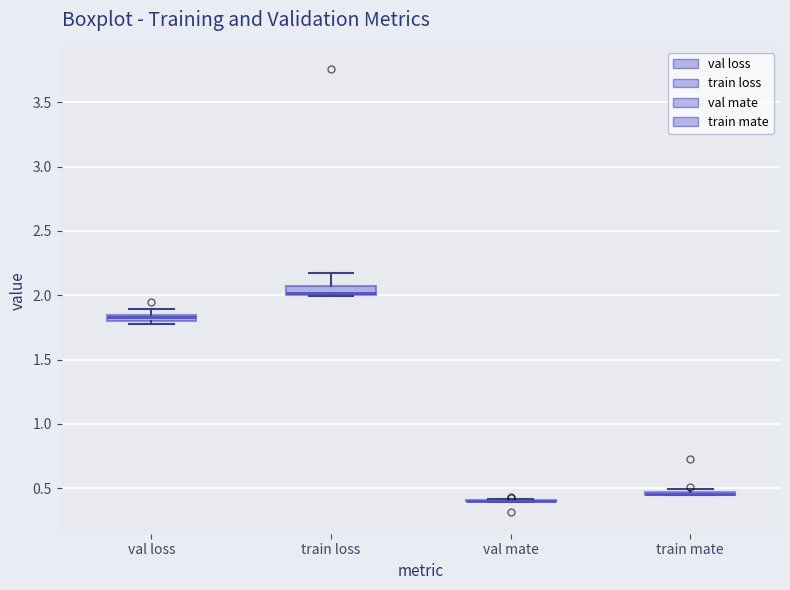

Where is the upper edge of the box for train loss on the y-axis? The values are not printed on the chart, so give them approximately, as read against the axis.

2.05